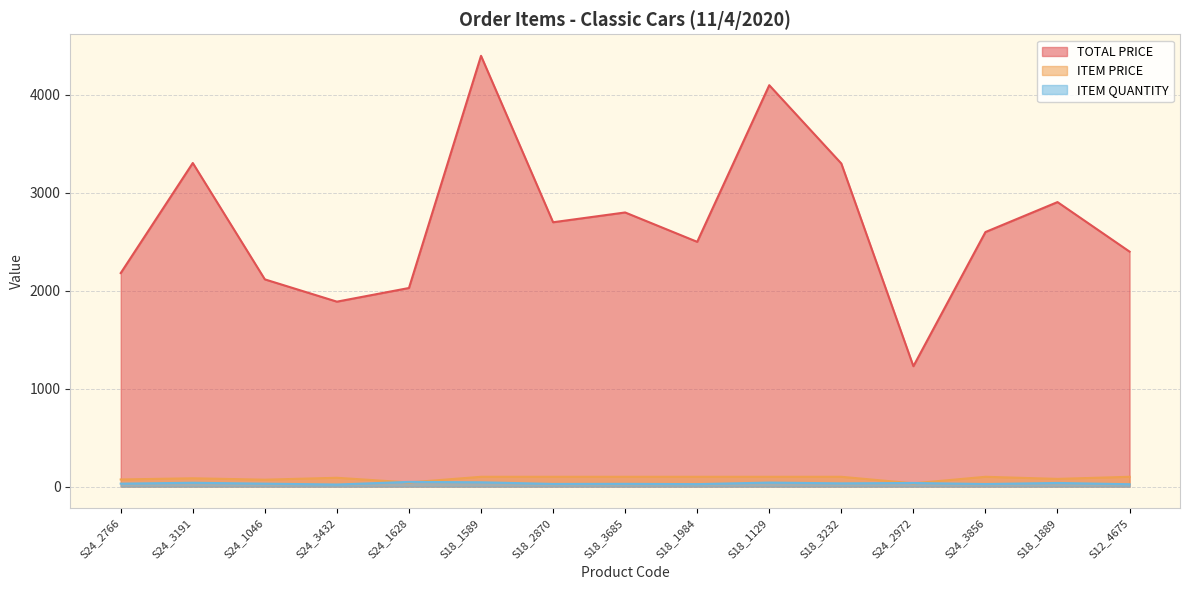

In ITEM PRICE, how many points are lower than both neighbors (excluding endpoints)?

4